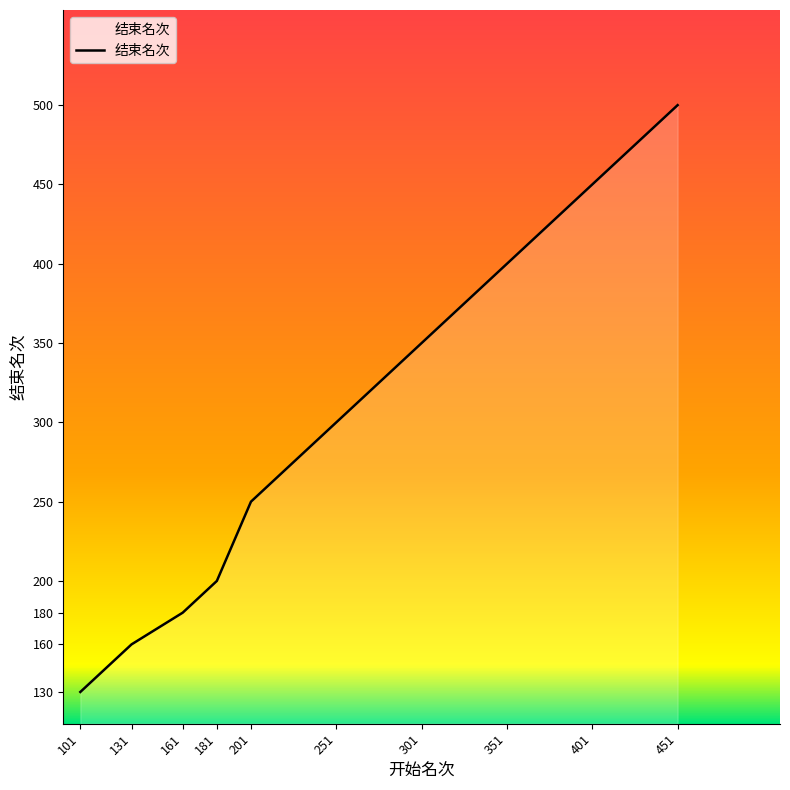

Reading right to left, extract all data points from this chart.

500	450	400	350	300	250	200	180	160	130